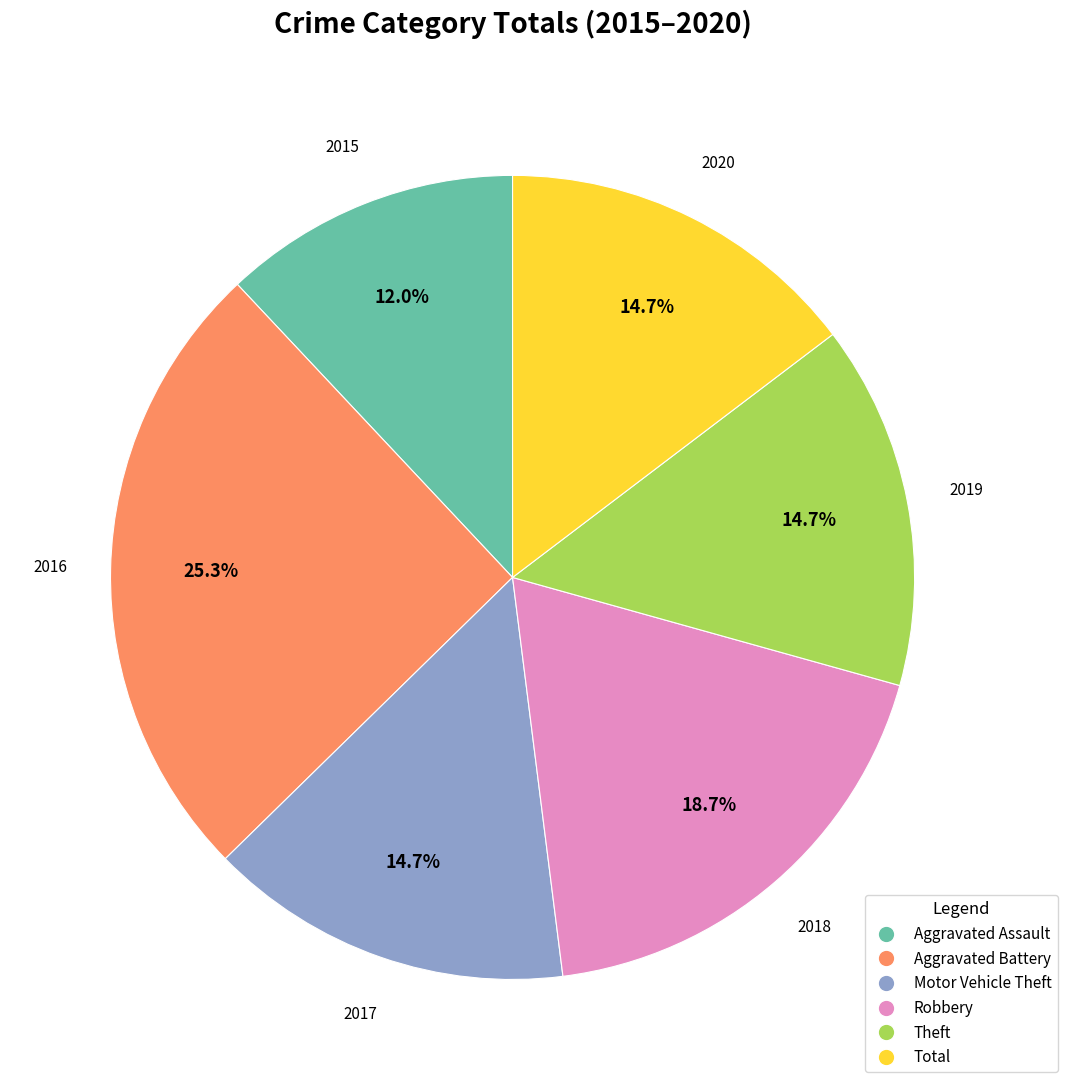

Which category has the biggest portion of the pie?

Aggravated Battery